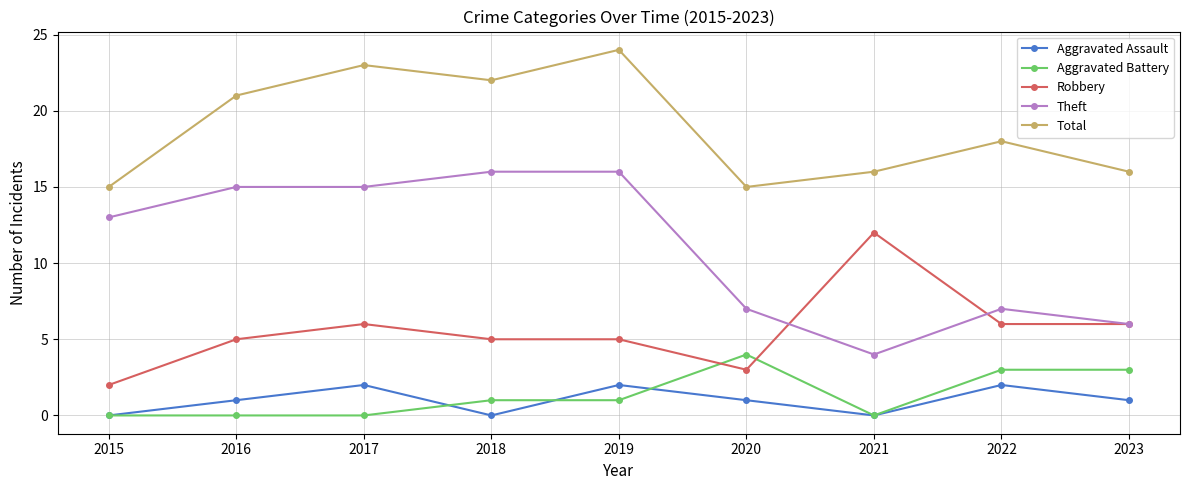

Reading right to left, transcribe all the data shown in this chart.

Aggravated Assault: 2023=1	2022=2	2021=0	2020=1	2019=2	2018=0	2017=2	2016=1	2015=0
Aggravated Battery: 2023=3	2022=3	2021=0	2020=4	2019=1	2018=1	2017=0	2016=0	2015=0
Robbery: 2023=6	2022=6	2021=12	2020=3	2019=5	2018=5	2017=6	2016=5	2015=2
Theft: 2023=6	2022=7	2021=4	2020=7	2019=16	2018=16	2017=15	2016=15	2015=13
Total: 2023=16	2022=18	2021=16	2020=15	2019=24	2018=22	2017=23	2016=21	2015=15